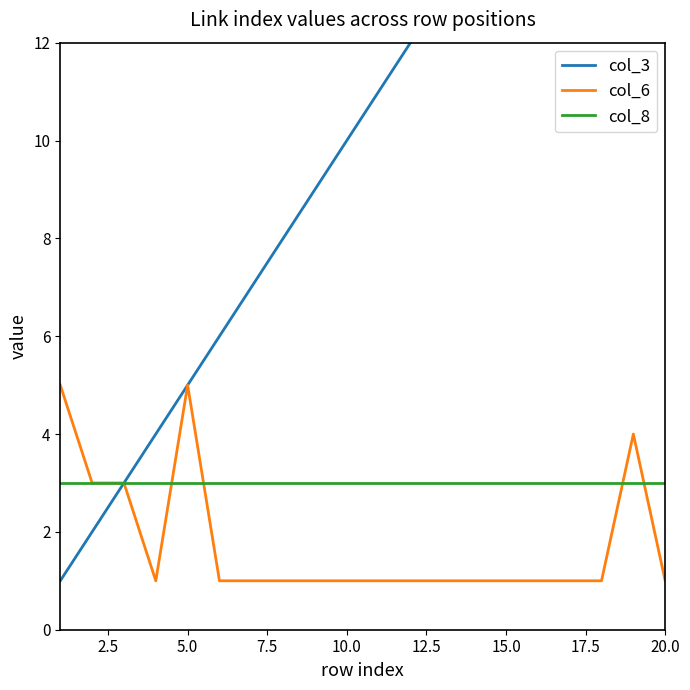

Is this an area chart (filled region under the line)?

No